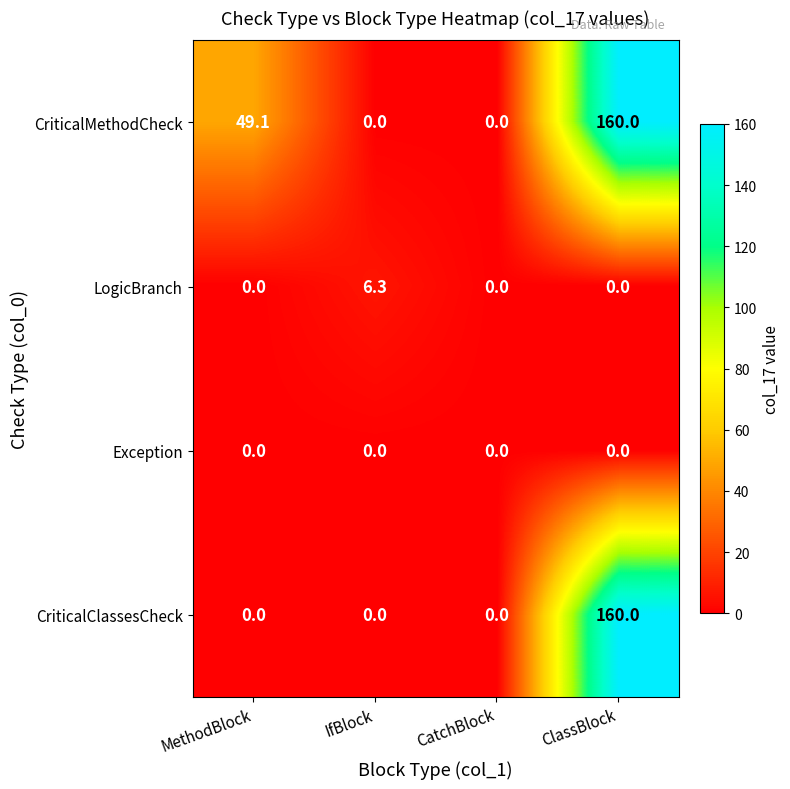

Reading right to left, extract all data points from this chart.

CriticalMethodCheck: 160.0	0.0	0.0	49.1
LogicBranch: 0.0	0.0	6.3	0.0
Exception: 0.0	0.0	0.0	0.0
CriticalClassesCheck: 160.0	0.0	0.0	0.0